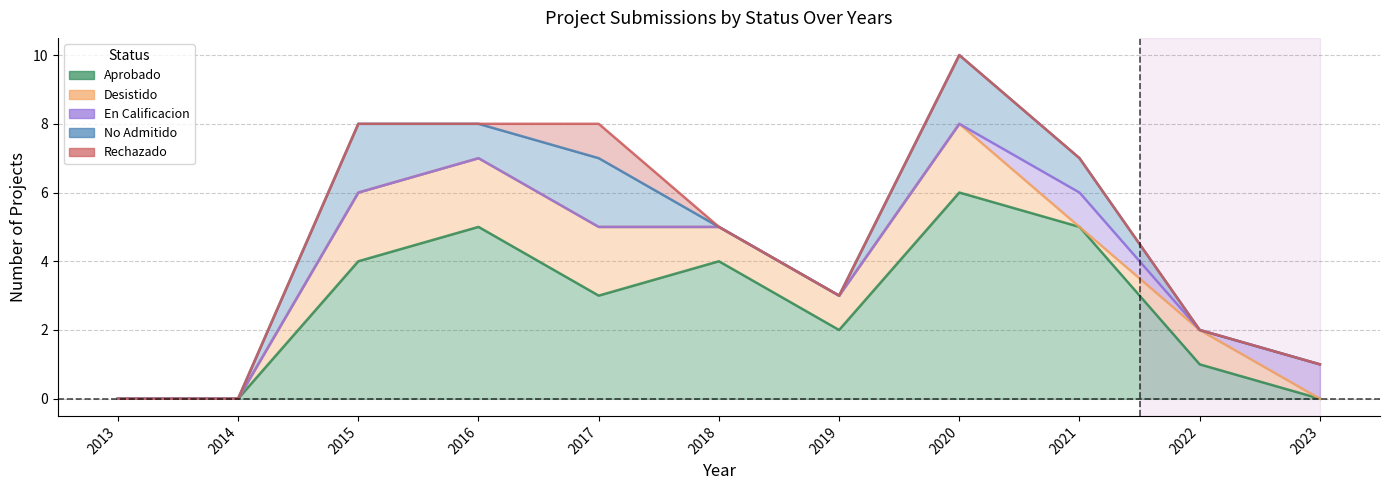

Which has a higher value, 2019 or 2020?

2020